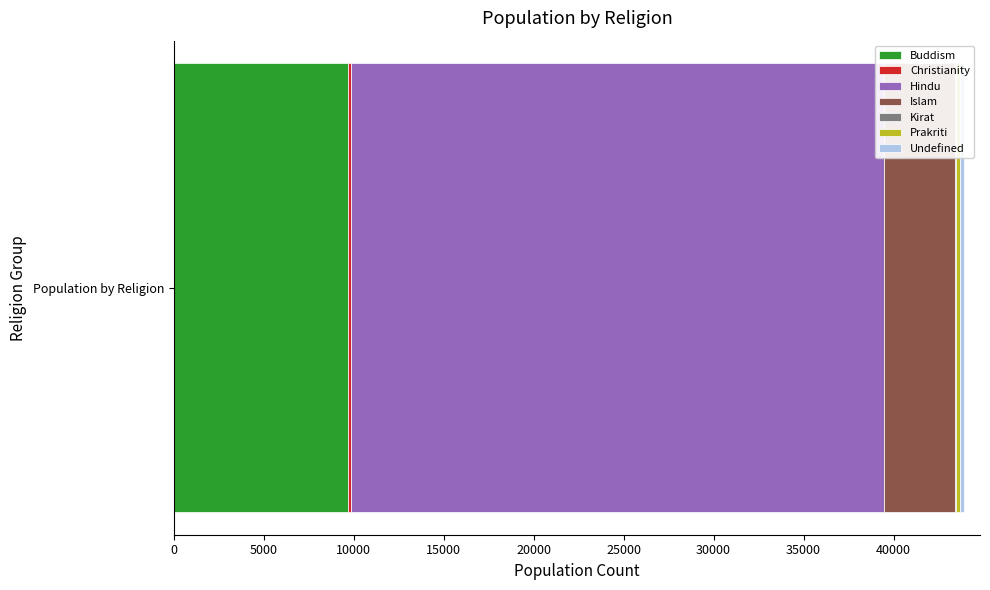

The value of Buddism at Population by Religion is 3330. True or false?

False